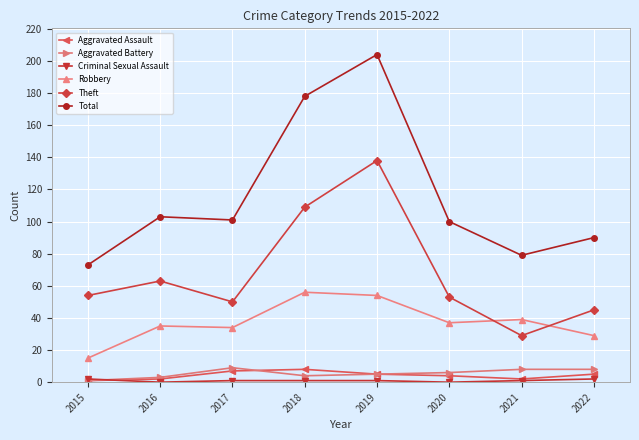

True or false: Theft and Aggravated Battery intersect in this chart.

False